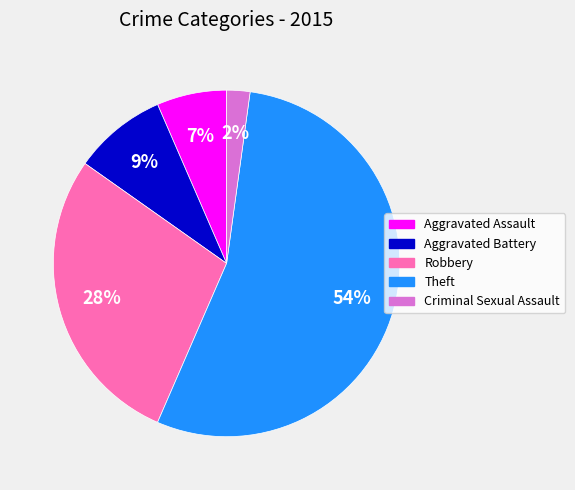

What is the smallest slice in the pie chart?

Criminal Sexual Assault